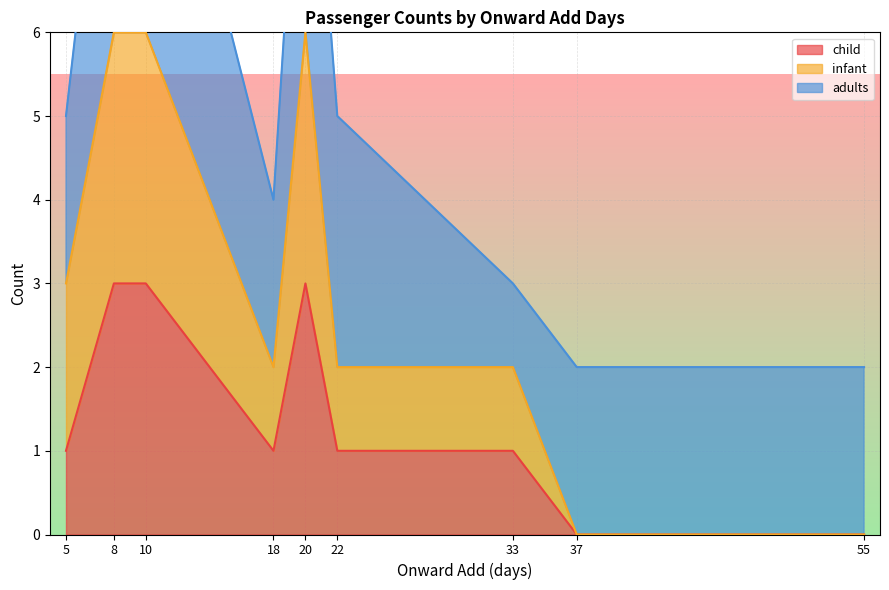

True or false: child has a value of 2 at 10.

False